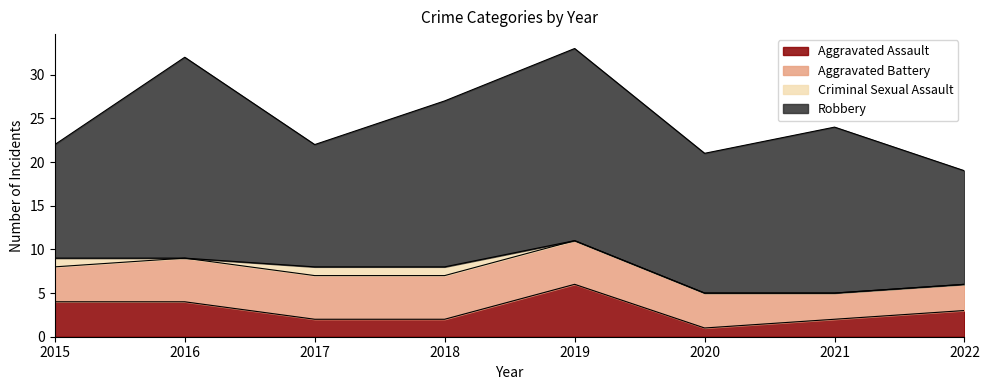

Is the value of Robbery at 2016 greater than the value of Aggravated Assault at 2022?

Yes